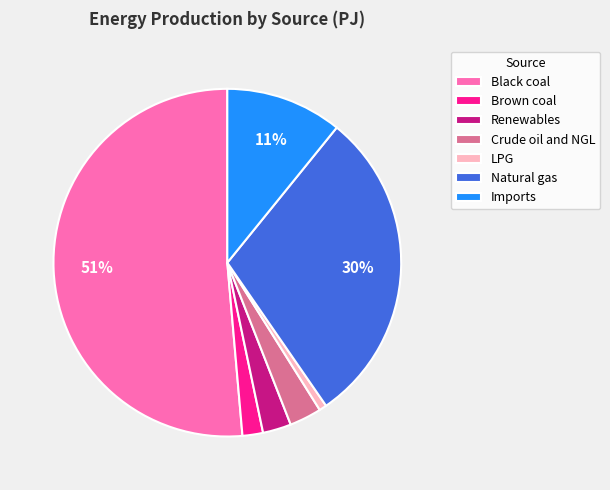

To the nearest percent, what is the difference between the Brown coal and Natural gas slice percentages?

28%